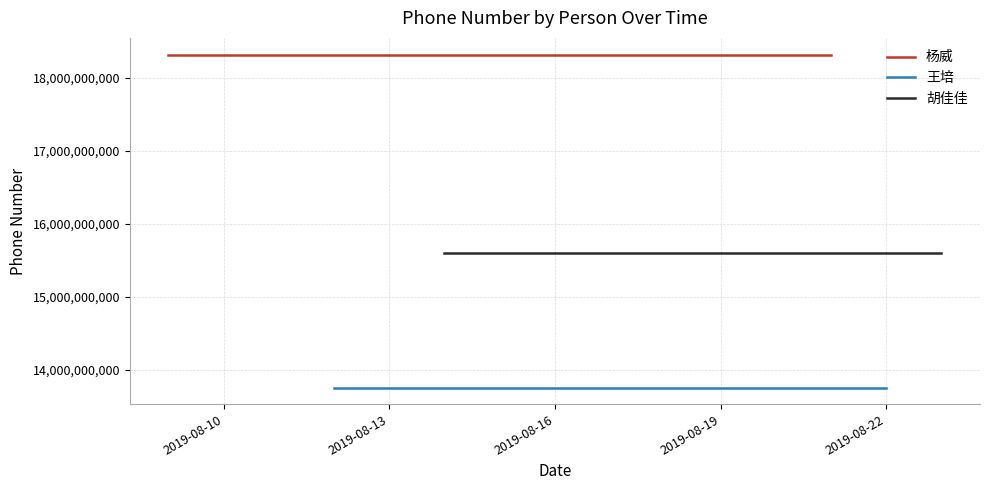

List the series in order of their overall mean, lowest first.

王培, 胡佳佳, 杨威